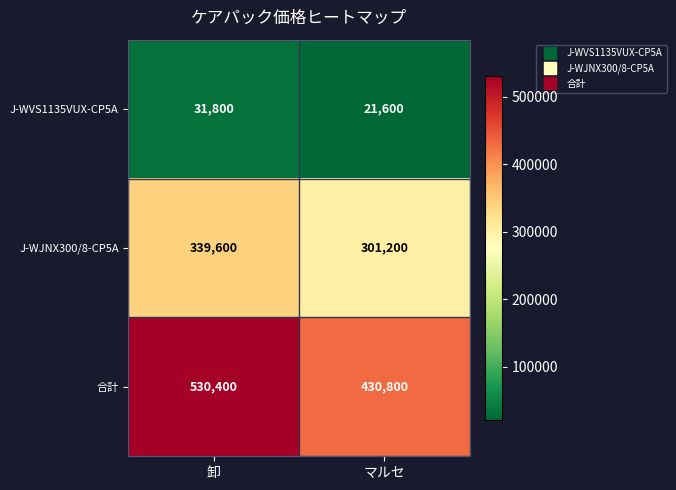

At which category does the chart reach its peak across all series?

卸